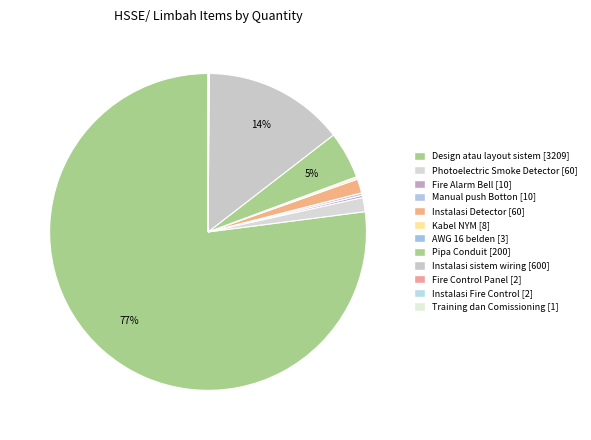

How many segments does this pie chart have?

12